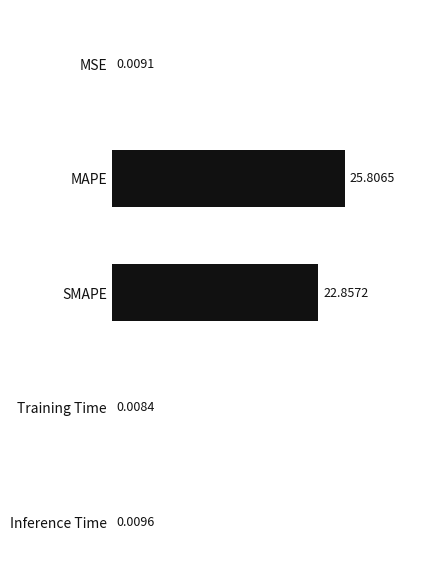

What is the sum of the values at SMAPE and Inference Time?

22.9